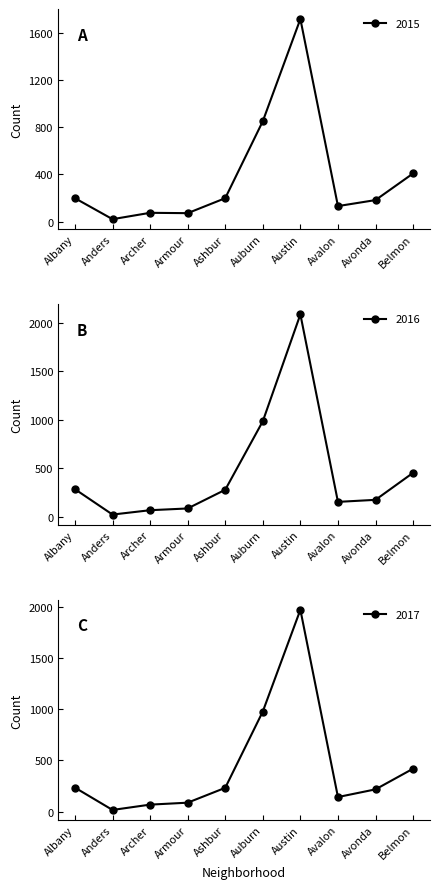

Which series has the largest total across all categories?

2016